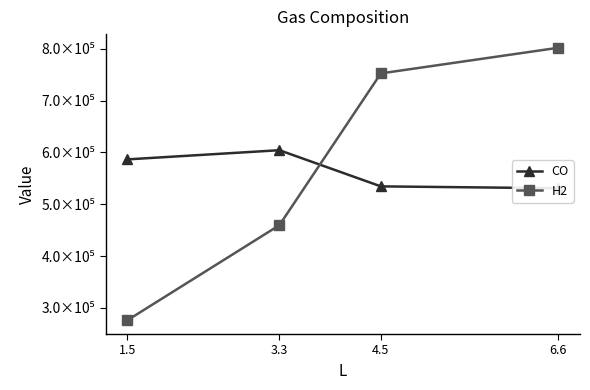

Does the chart display data point markers on the line(s)?

Yes